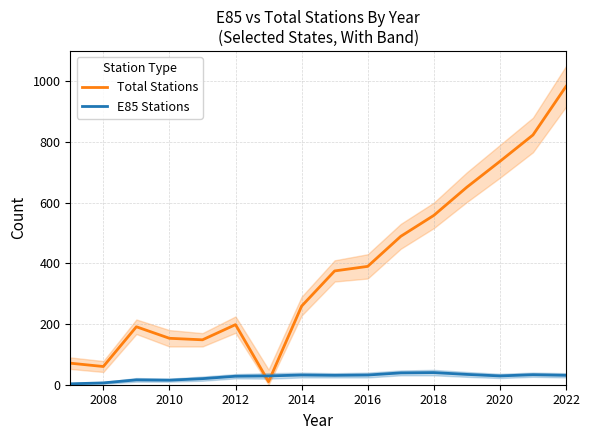

How many intersections are there between Total Stations and E85 Stations?

2